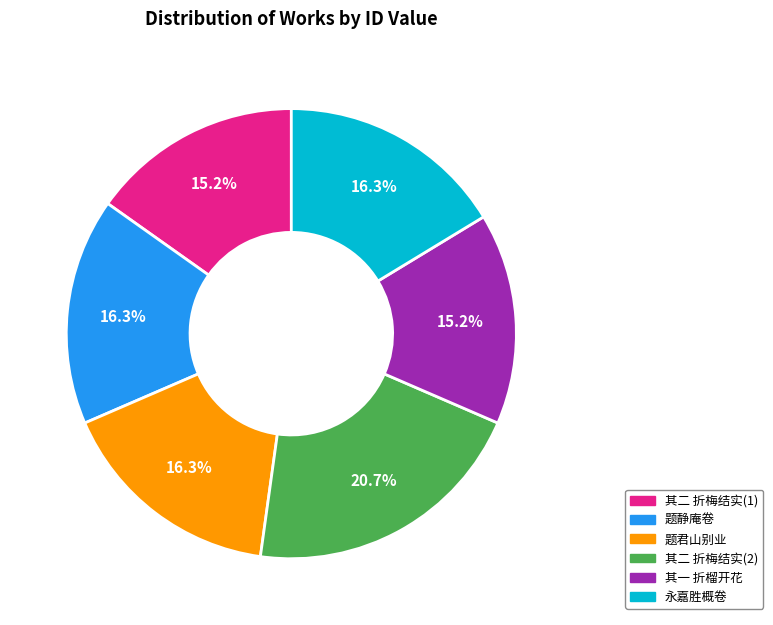

Is there a majority slice in this chart?

No